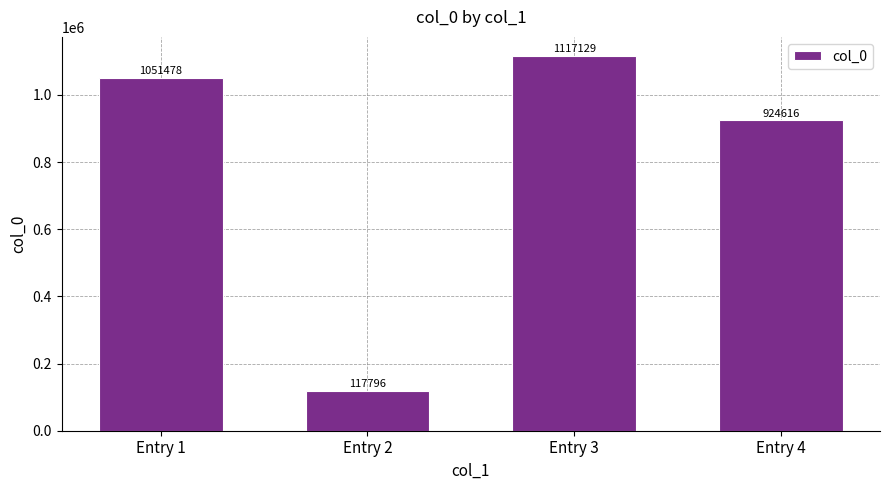

What is the change in value from Entry 2 to Entry 4?

+806820